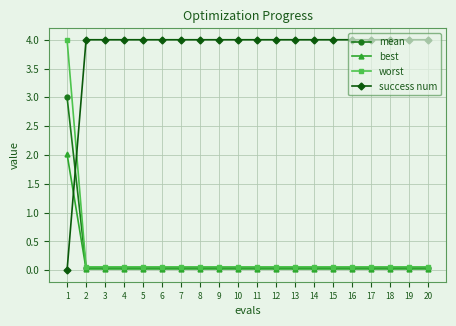

How many lines are shown in the chart?

4